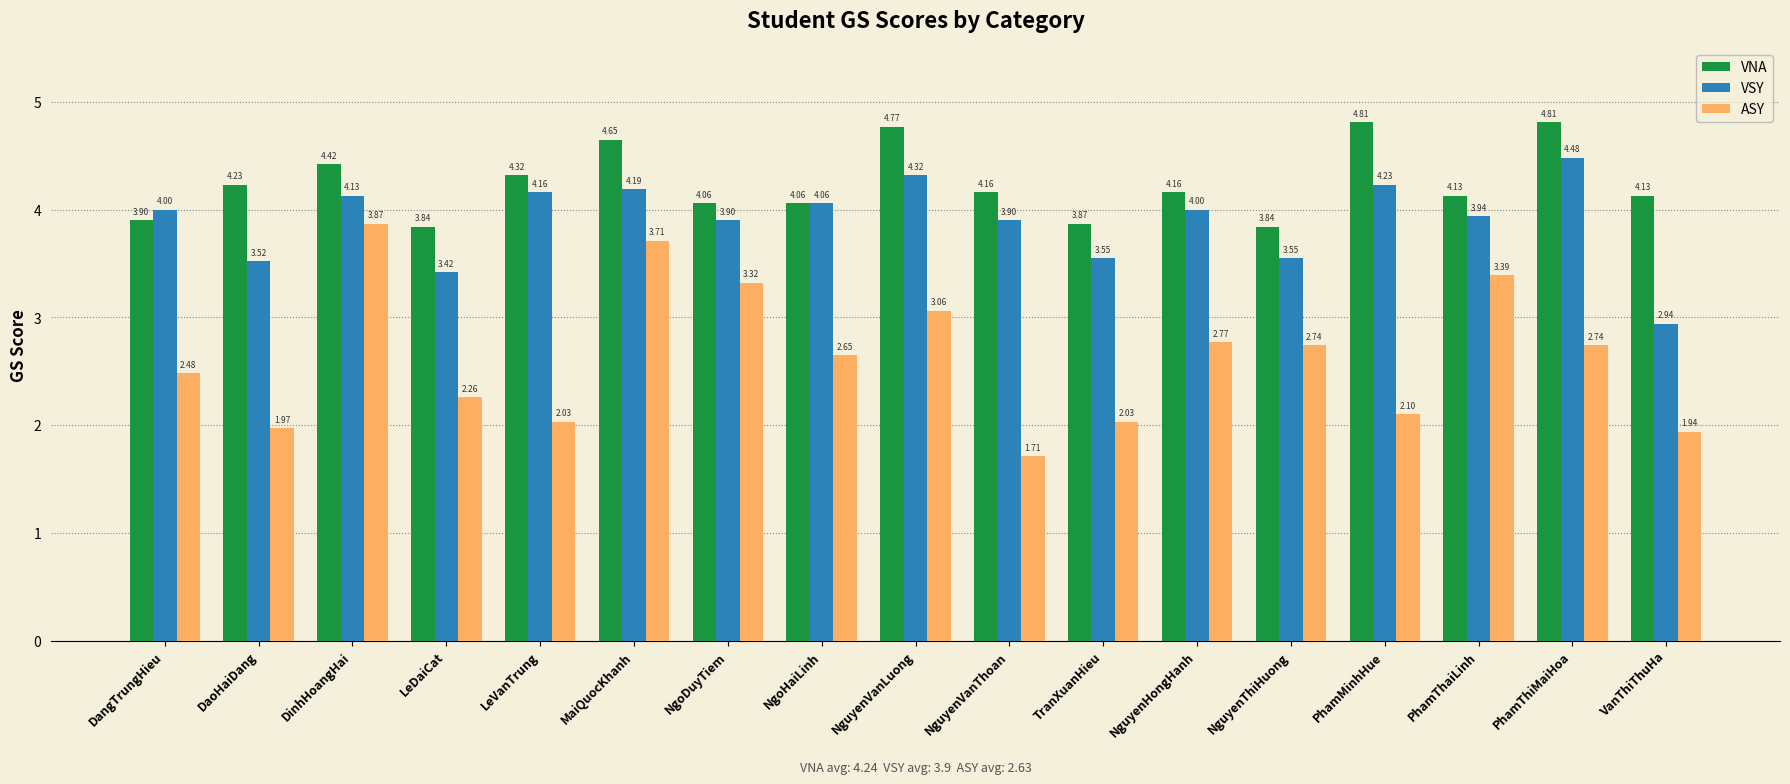

Where does the VNA series first go above 4?

DaoHaiDang